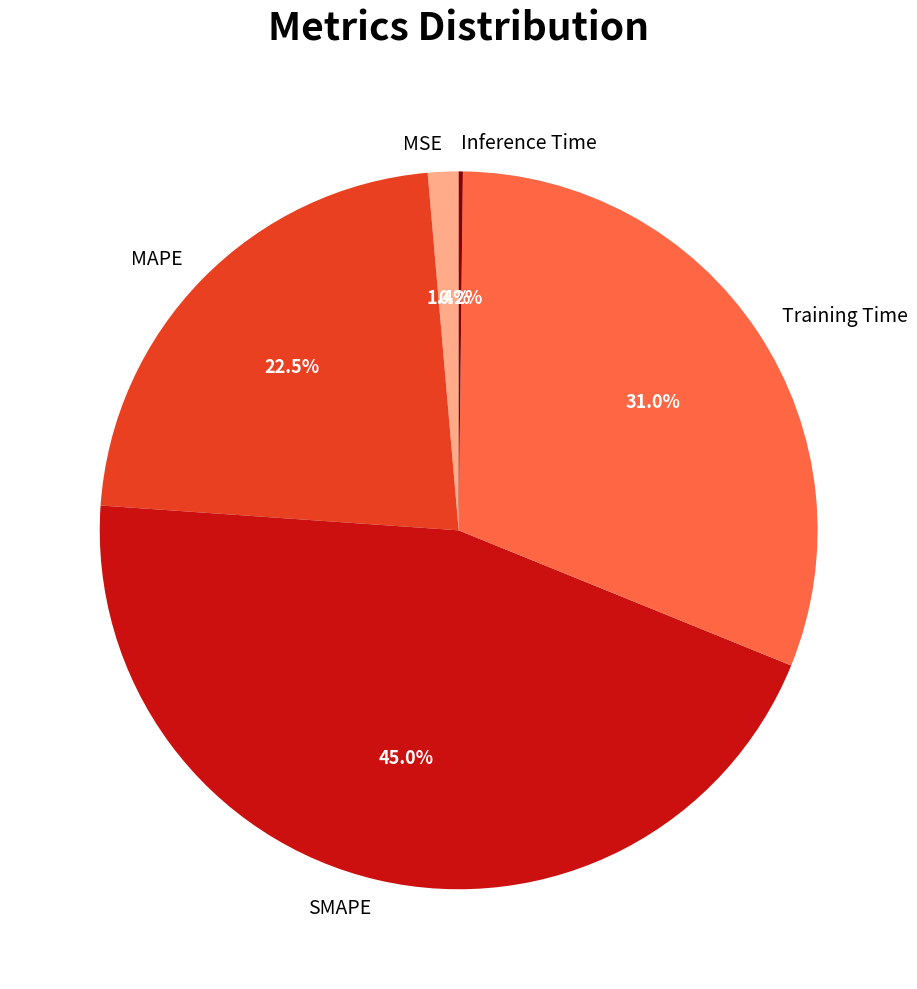

Which slice is the largest?

SMAPE